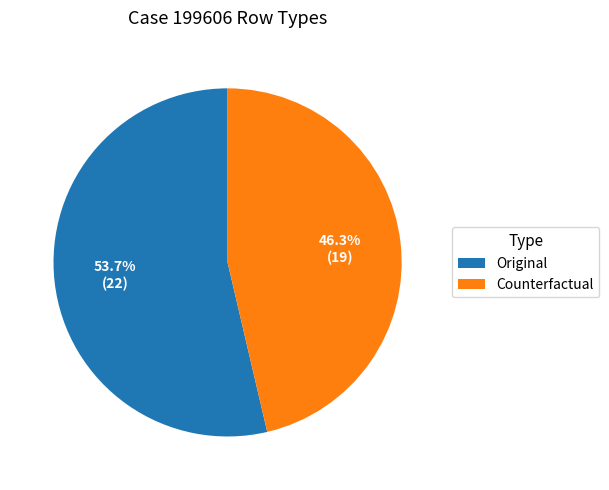

Between Original and Counterfactual, which is larger?

Original